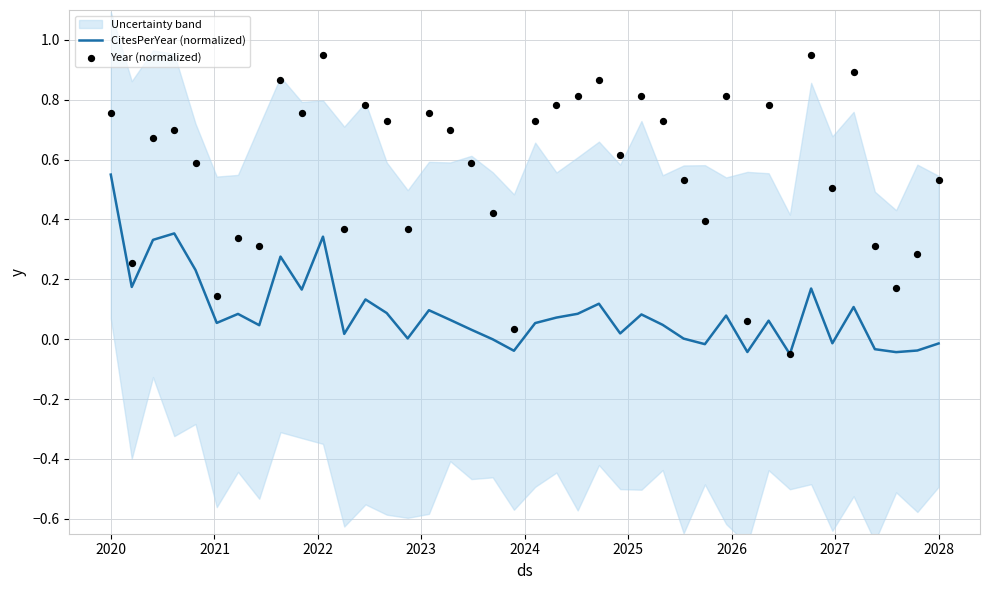

Which series reaches the maximum Y coordinate?

Year (normalized)